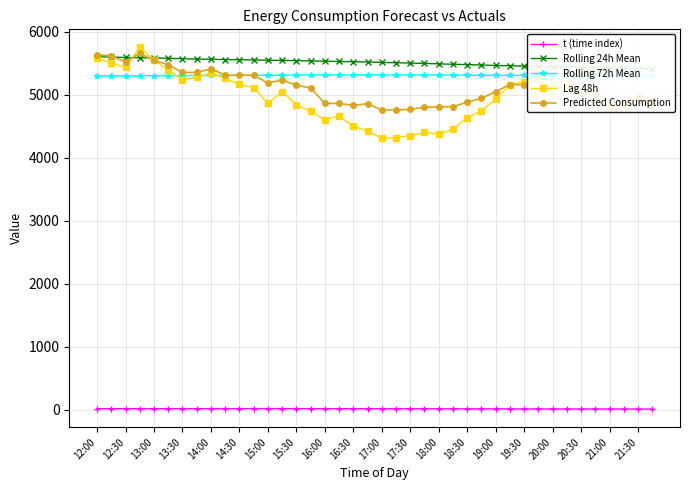

How many series are shown in this chart?

5